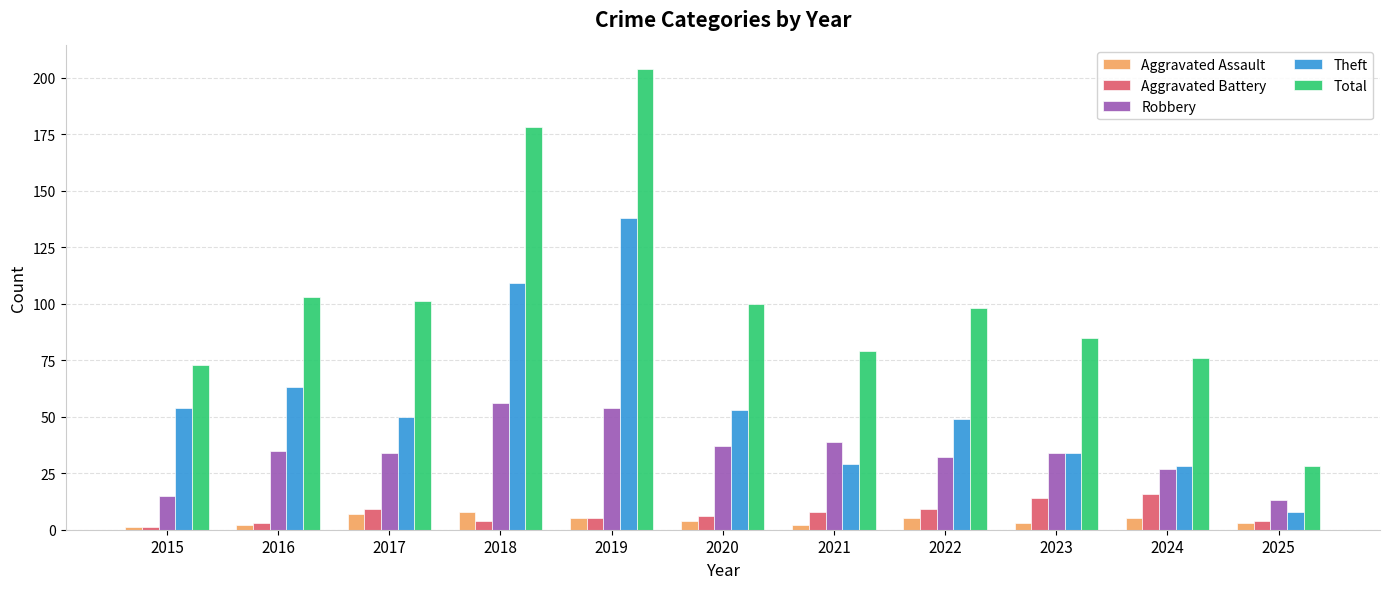

What is the difference between the Total values at 2015 and 2022?

25